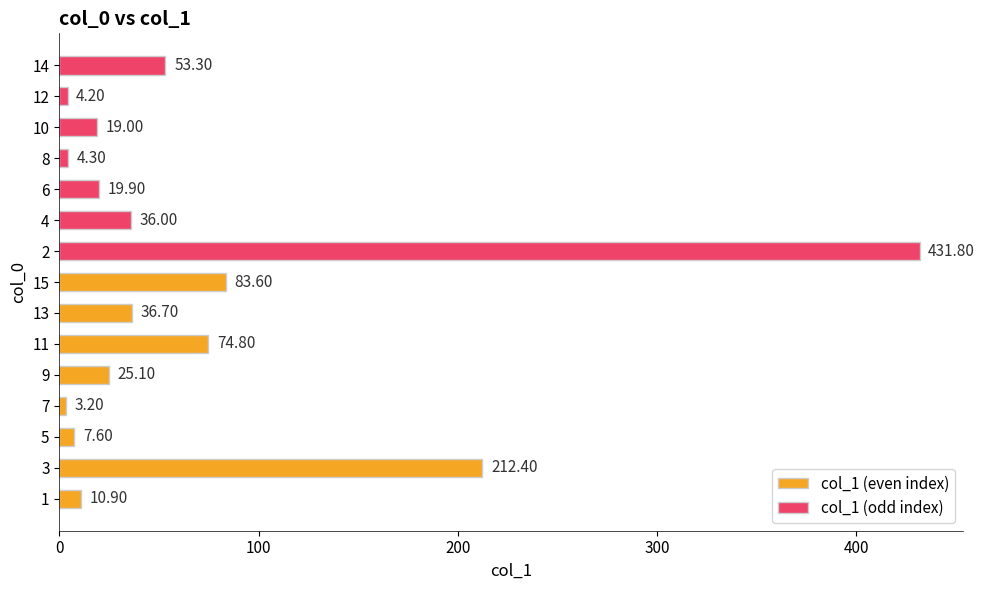

Reading right to left, transcribe all the data shown in this chart.

83.6	53.3	36.7	4.2	74.8	19.0	25.1	4.3	3.2	19.9	7.6	36.0	212.4	431.8	10.9